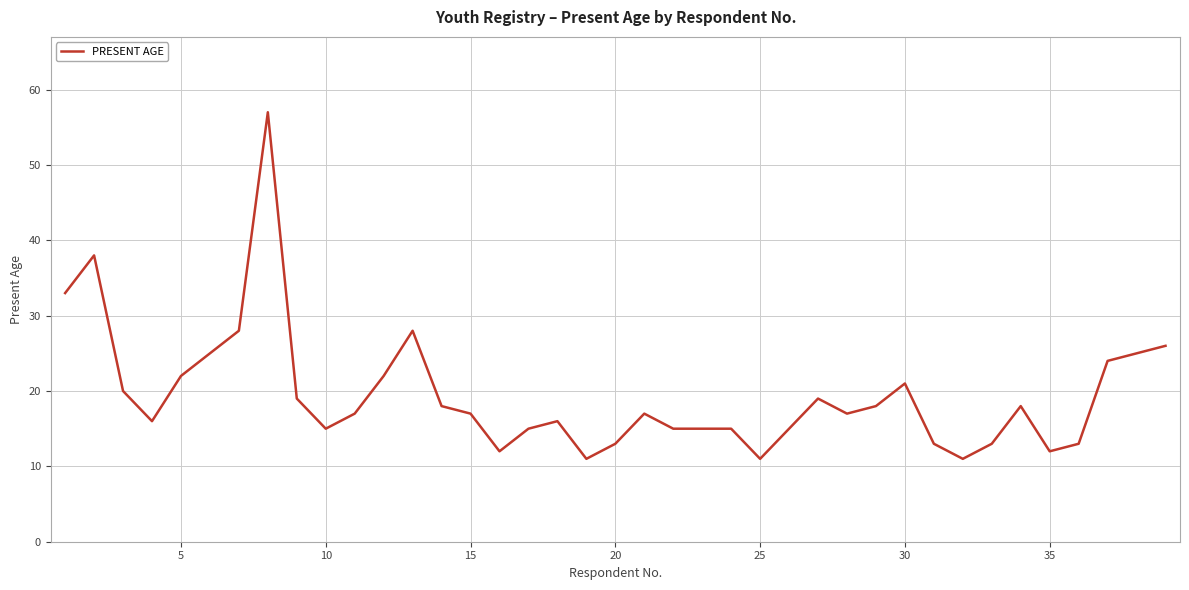

What is the minimum value shown in the chart?

11